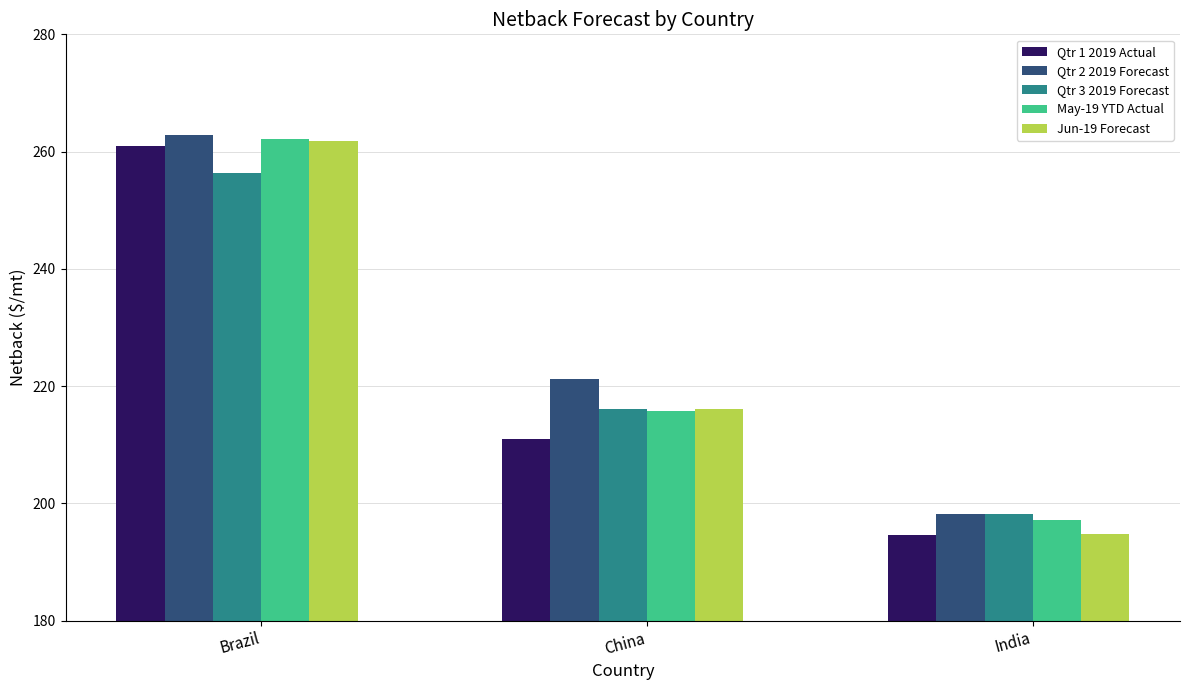

How many groups of bars are there?

3